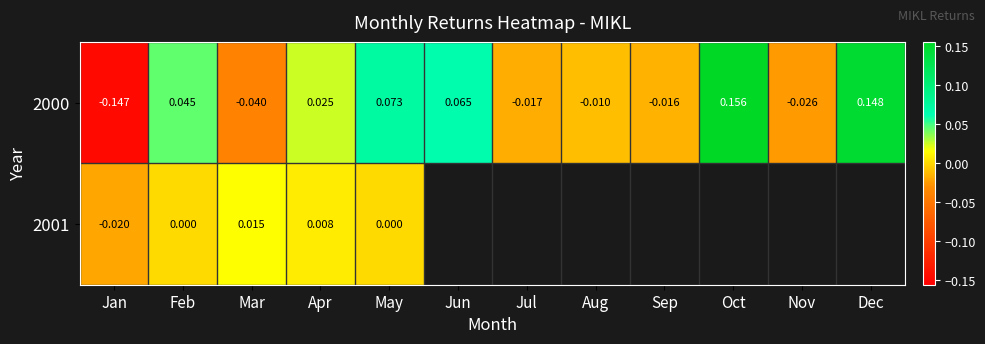

What is the minimum value shown in the chart?

-0.1